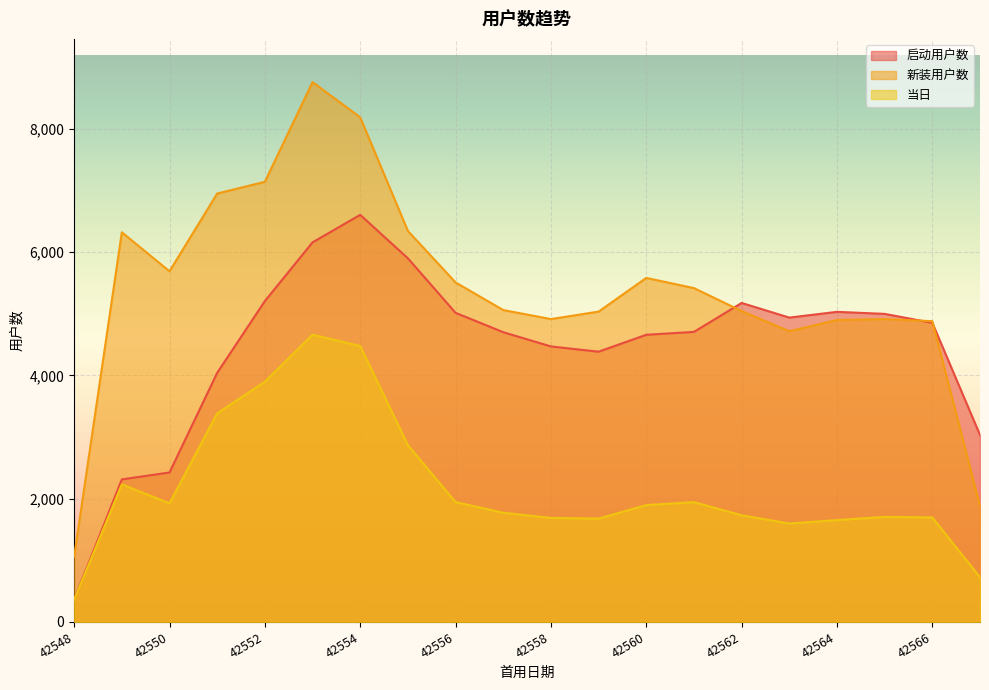

At which label is 当日 closest to 2510?

42549